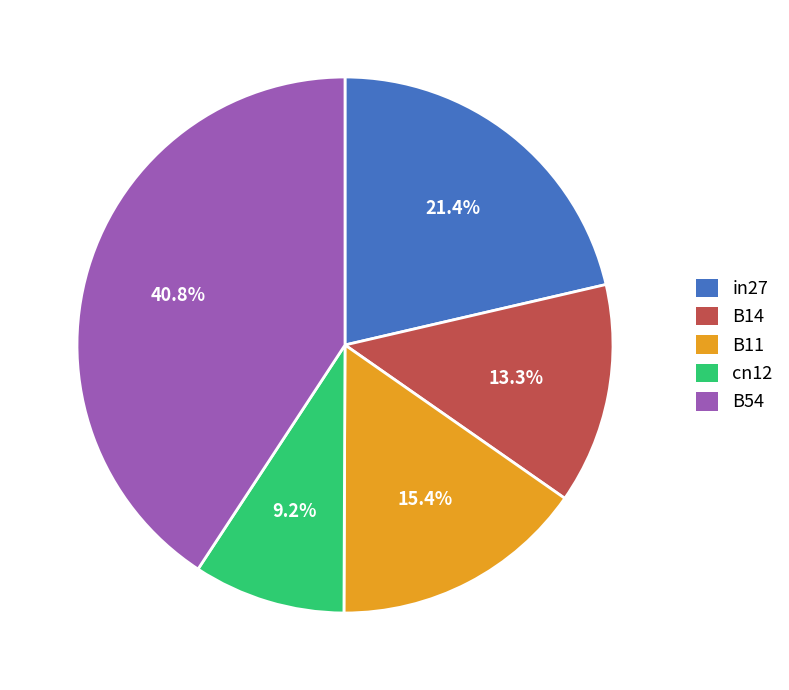

Which slice is the largest?

B54